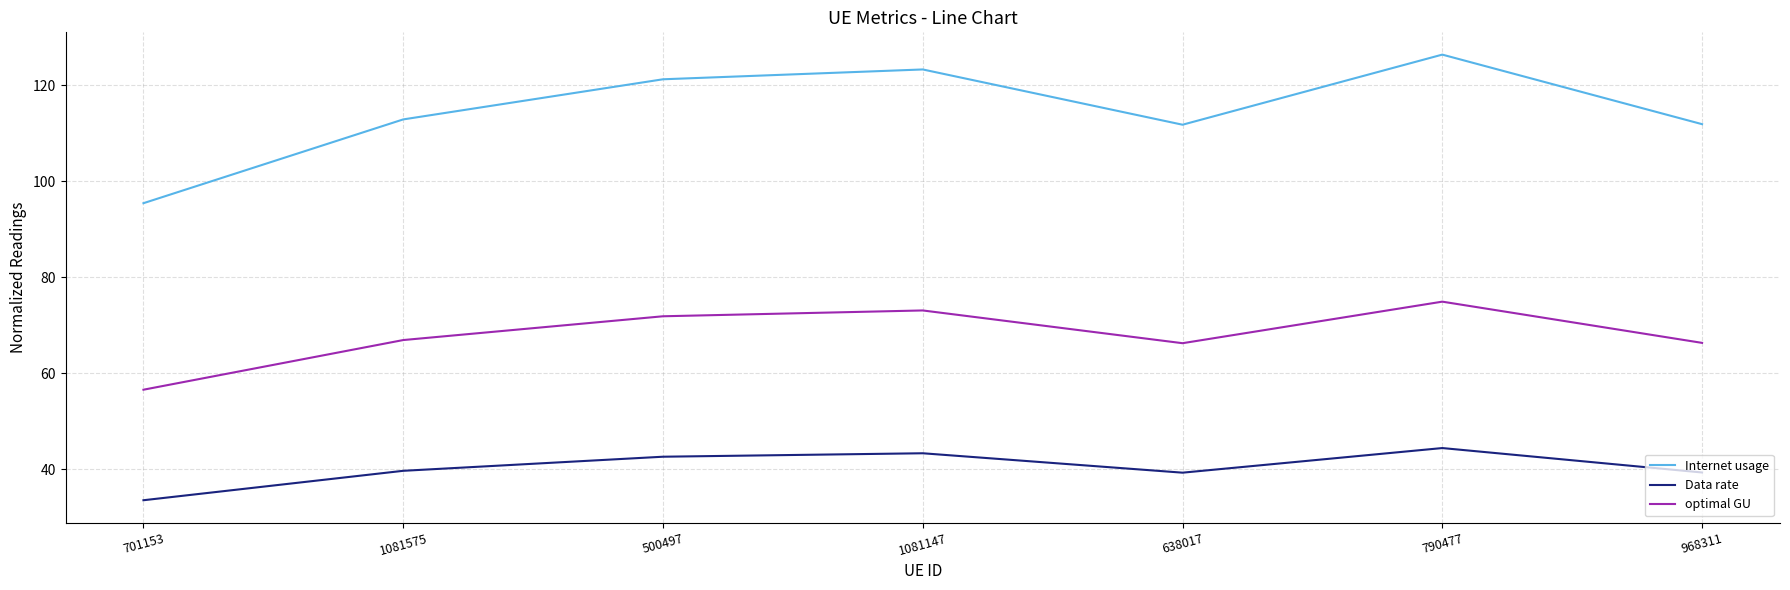

What is the difference between the highest and lowest values at 638017?

72.5